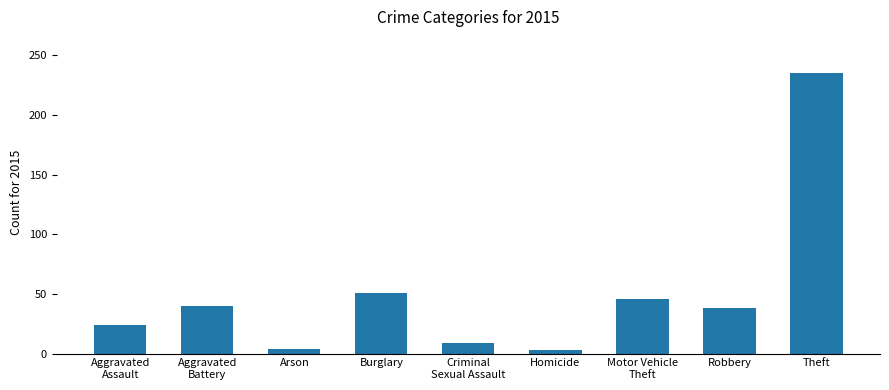

At which category does the chart reach its peak across all series?

Theft